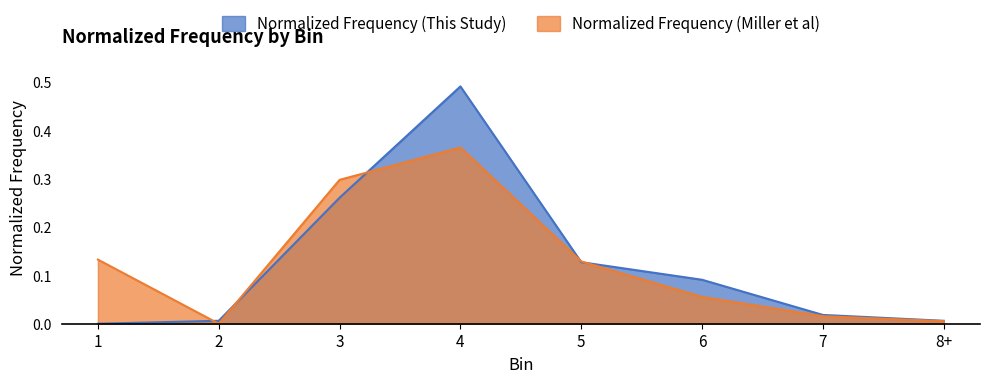

Is it true that Normalized Frequency (Miller et al) equals 0.1 at 5?

False